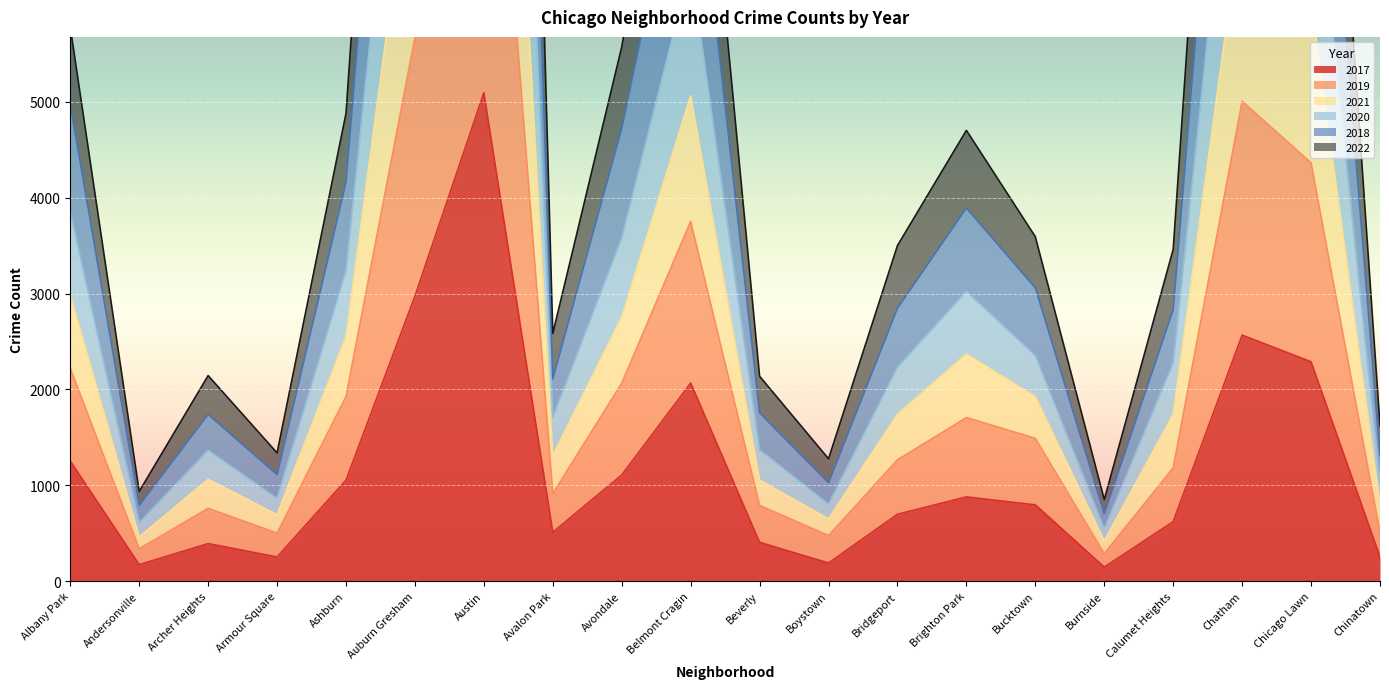

At which label is 2021 closest to 14538?

Chatham